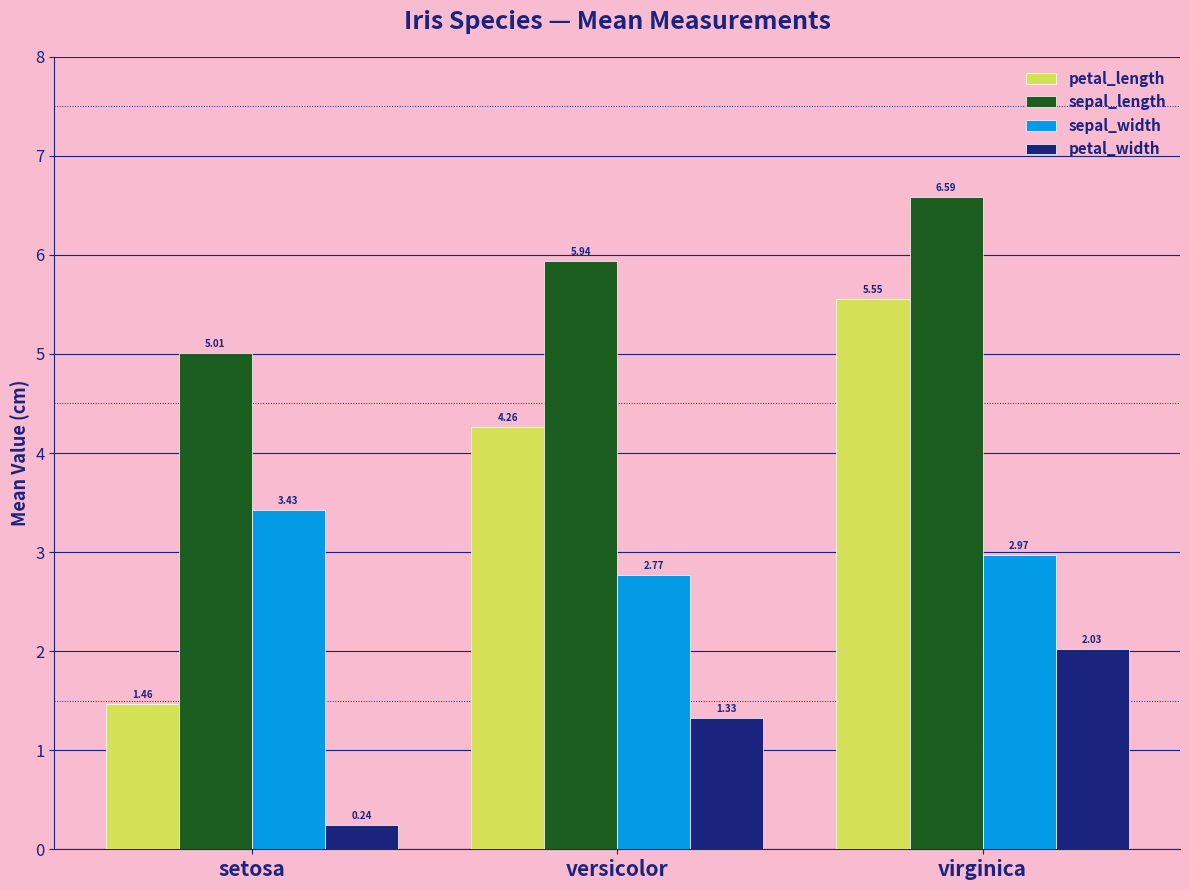

Which series has the largest range (max minus min)?

petal_length